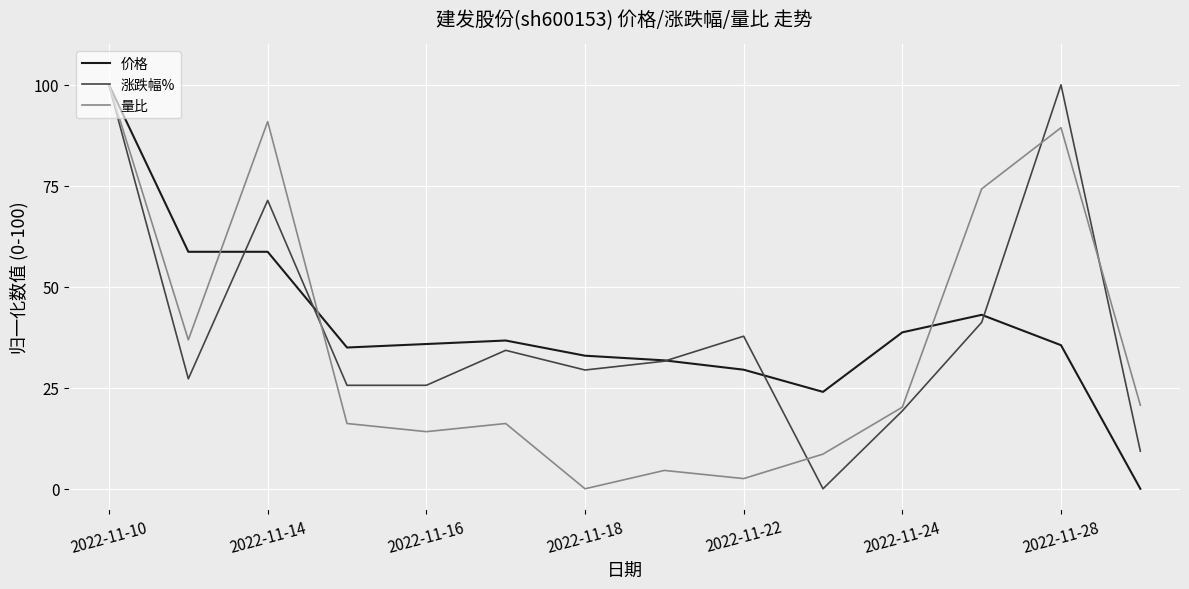

What is the maximum value for 量比?

100.0